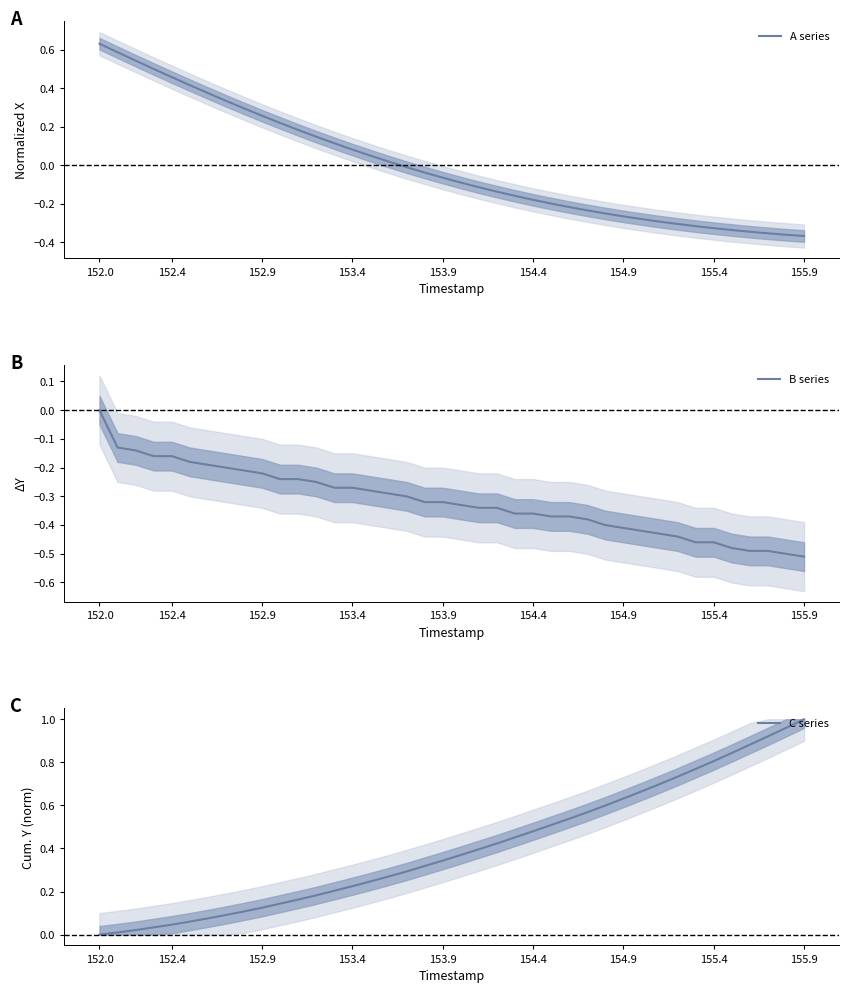

The A series series shows 0.0 at 153.4. True or false?

False